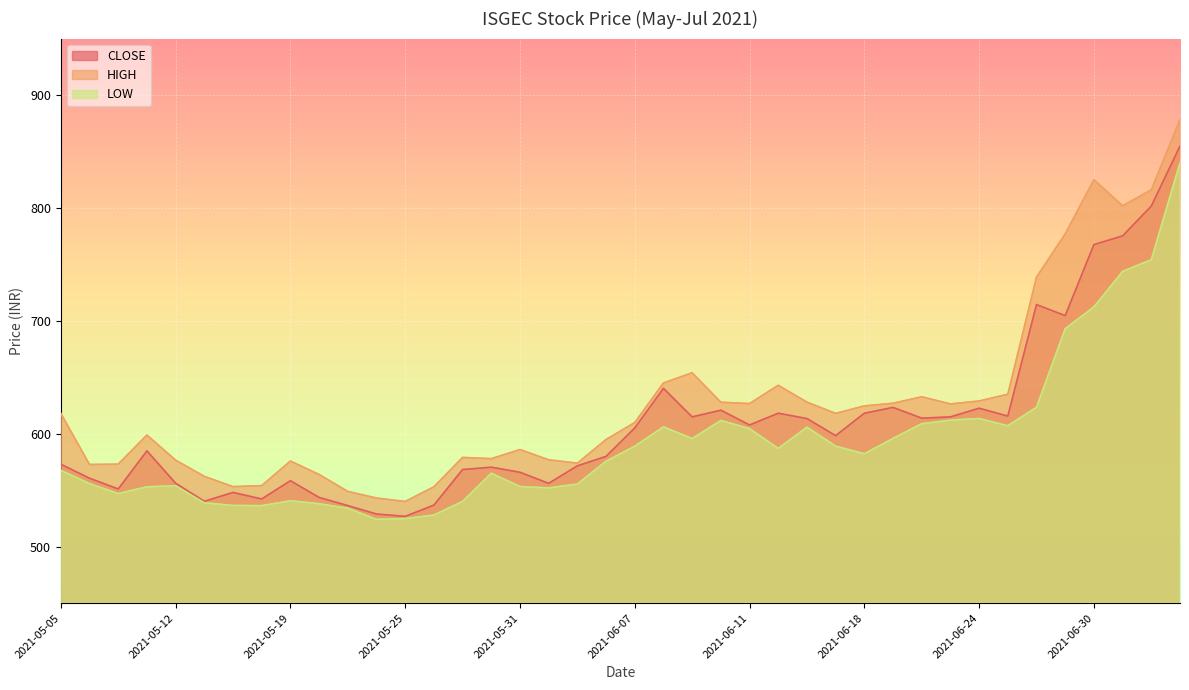

Reading left to right, what are all the values shown in this chart?

CLOSE: 2021-05-05=573.0	2021-05-06=560.6	2021-05-07=551.0	2021-05-10=584.8	2021-05-12=556.1	2021-05-14=540.1	2021-05-17=548.0	2021-05-18=542.2	2021-05-19=558.4	2021-05-20=543.5	2021-05-21=536.4	2021-05-24=528.9	2021-05-25=526.9	2021-05-26=536.8	2021-05-27=568.2	2021-05-28=570.4	2021-05-31=565.9	2021-06-01=556.0	2021-06-02=571.5	2021-06-04=580.0	2021-06-07=605.1	2021-06-08=640.2	2021-06-09=614.9	2021-06-10=620.9	2021-06-11=607.8	2021-06-14=618.1	2021-06-15=613.5	2021-06-16=598.3	2021-06-18=618.1	2021-06-21=623.3	2021-06-22=613.8	2021-06-23=614.9	2021-06-24=622.6	2021-06-25=615.6	2021-06-28=714.4	2021-06-29=704.6	2021-06-30=767.5	2021-07-01=775.2	2021-07-02=801.6	2021-07-05=854.8
HIGH: 2021-05-05=618.0	2021-05-06=572.8	2021-05-07=573.0	2021-05-10=598.9	2021-05-12=576.6	2021-05-14=562.2	2021-05-17=553.1	2021-05-18=554.0	2021-05-19=575.8	2021-05-20=563.9	2021-05-21=548.9	2021-05-24=543.0	2021-05-25=540.0	2021-05-26=553.0	2021-05-27=579.0	2021-05-28=577.9	2021-05-31=586.0	2021-06-01=576.9	2021-06-02=574.0	2021-06-04=594.9	2021-06-07=609.9	2021-06-08=645.0	2021-06-09=654.0	2021-06-10=627.9	2021-06-11=626.7	2021-06-14=642.9	2021-06-15=628.0	2021-06-16=618.0	2021-06-18=624.6	2021-06-21=627.0	2021-06-22=632.8	2021-06-23=626.4	2021-06-24=629.0	2021-06-25=635.0	2021-06-28=738.7	2021-06-29=777.0	2021-06-30=825.0	2021-07-01=801.9	2021-07-02=816.0	2021-07-05=878.4
LOW: 2021-05-05=567.5	2021-05-06=555.9	2021-05-07=547.0	2021-05-10=553.0	2021-05-12=553.9	2021-05-14=538.8	2021-05-17=536.5	2021-05-18=536.3	2021-05-19=540.6	2021-05-20=538.0	2021-05-21=534.0	2021-05-24=524.1	2021-05-25=524.8	2021-05-26=528.0	2021-05-27=540.0	2021-05-28=565.0	2021-05-31=553.2	2021-06-01=552.0	2021-06-02=555.5	2021-06-04=575.6	2021-06-07=589.0	2021-06-08=606.1	2021-06-09=595.8	2021-06-10=611.8	2021-06-11=604.5	2021-06-14=587.0	2021-06-15=605.8	2021-06-16=589.0	2021-06-18=582.2	2021-06-21=595.9	2021-06-22=608.9	2021-06-23=612.0	2021-06-24=613.5	2021-06-25=607.0	2021-06-28=623.5	2021-06-29=693.0	2021-06-30=712.3	2021-07-01=743.8	2021-07-02=754.1	2021-07-05=840.0